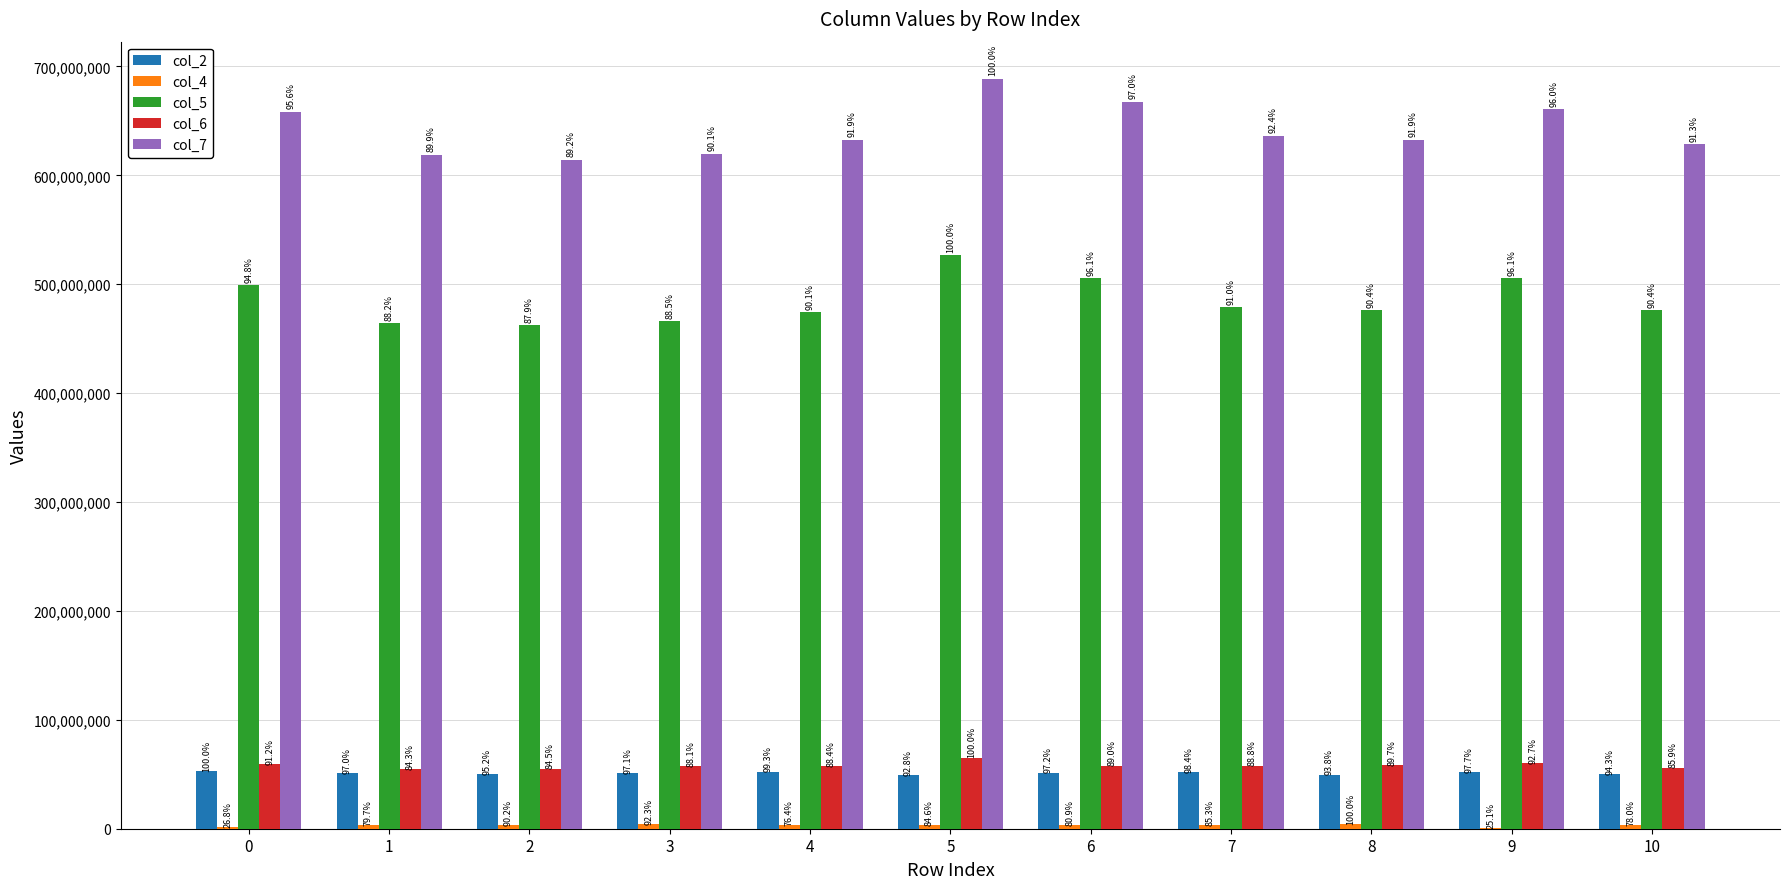

Are the bars grouped side by side (vs. stacked)?

Yes